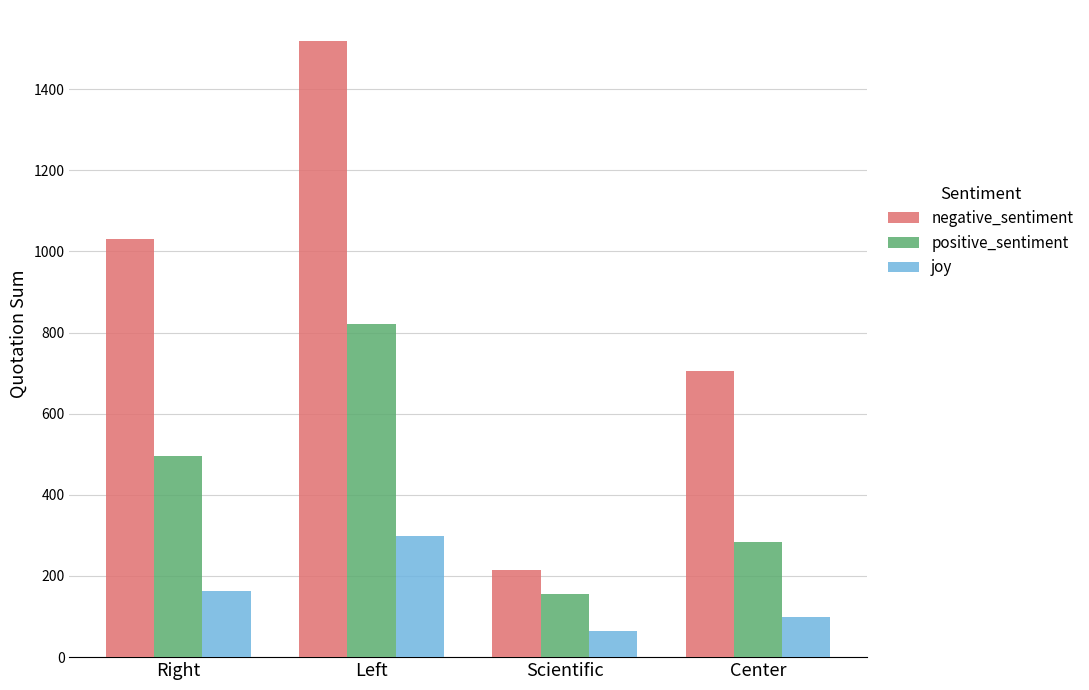

How many bars are there in each group?

3